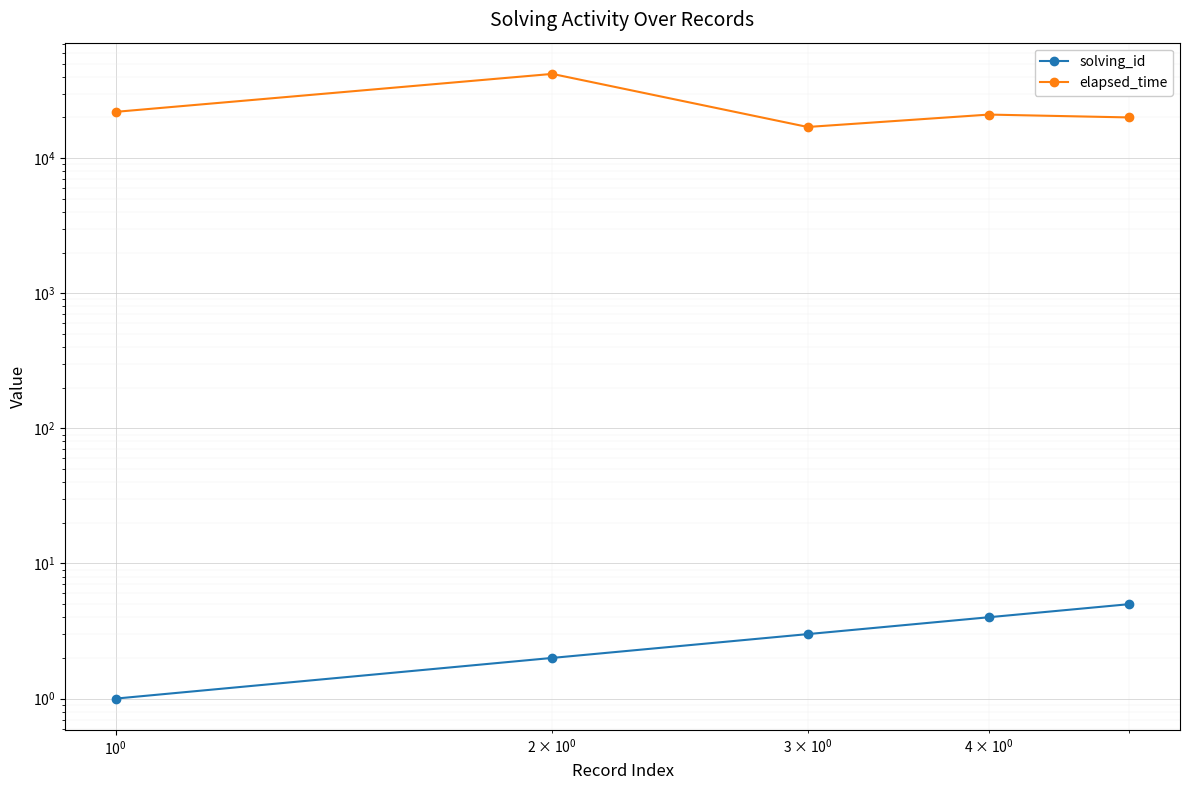

What are all the series names shown in the legend?

solving_id, elapsed_time